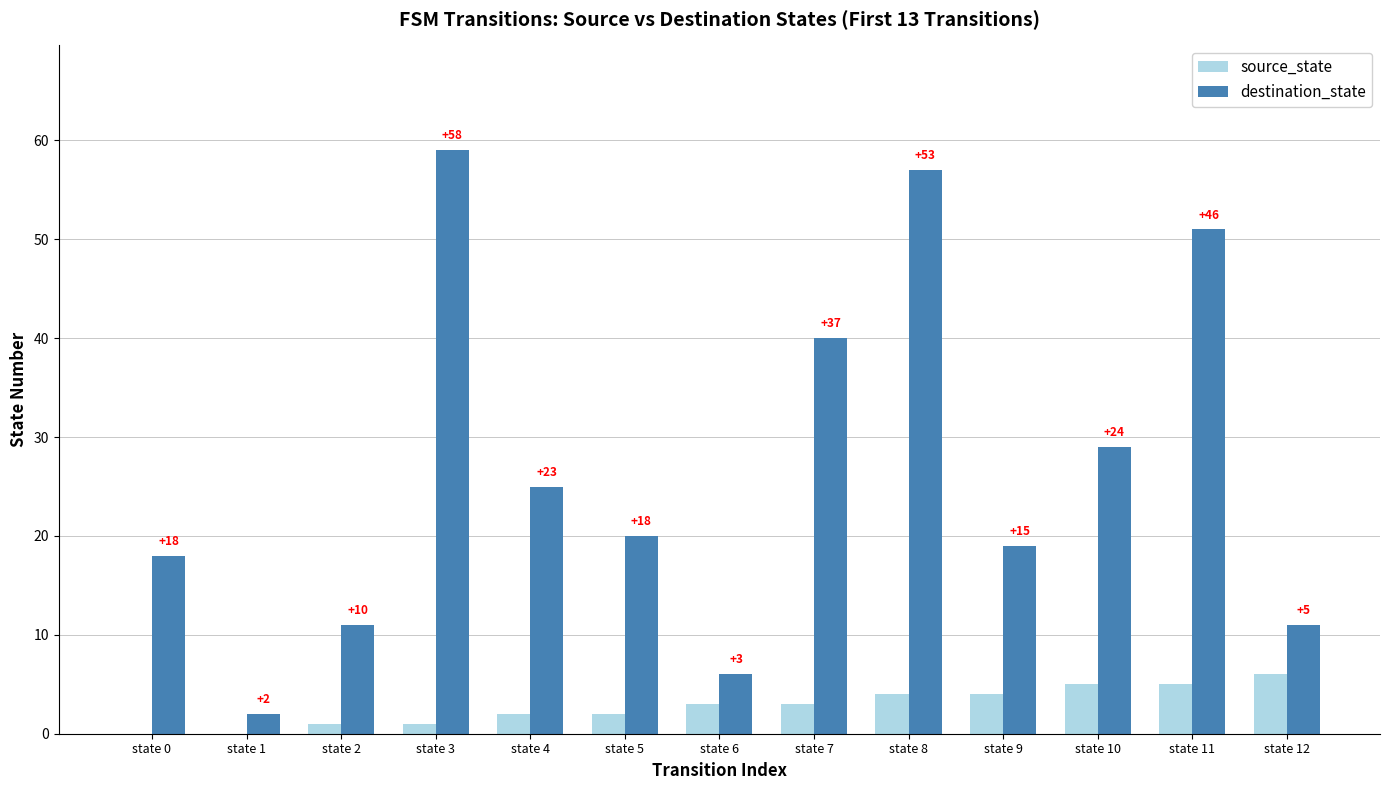

What is the average value of the destination_state series?

27